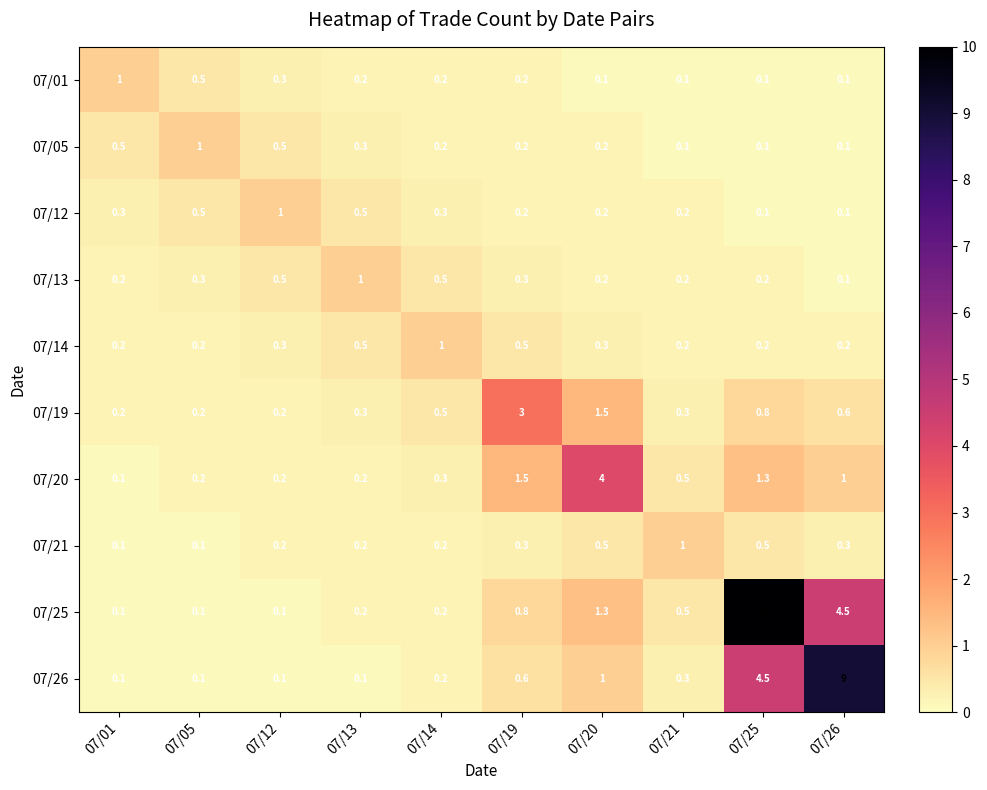

Which category has the highest value across all series?

07/25